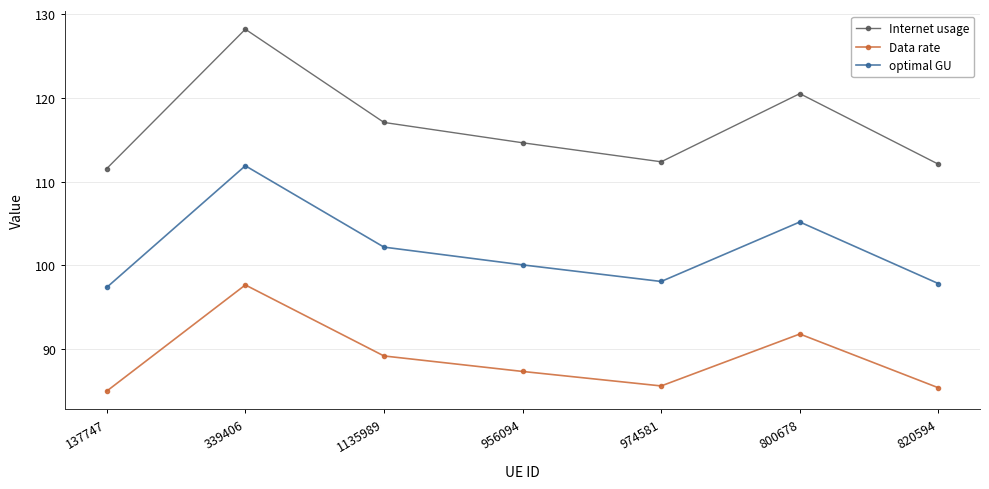

Reading left to right, extract all data points from this chart.

Internet usage: 111.6	128.2	117.1	114.6	112.4	120.5	112.1
Data rate: 85.0	97.7	89.2	87.3	85.6	91.8	85.4
optimal GU: 97.4	111.9	102.2	100.1	98.1	105.2	97.8